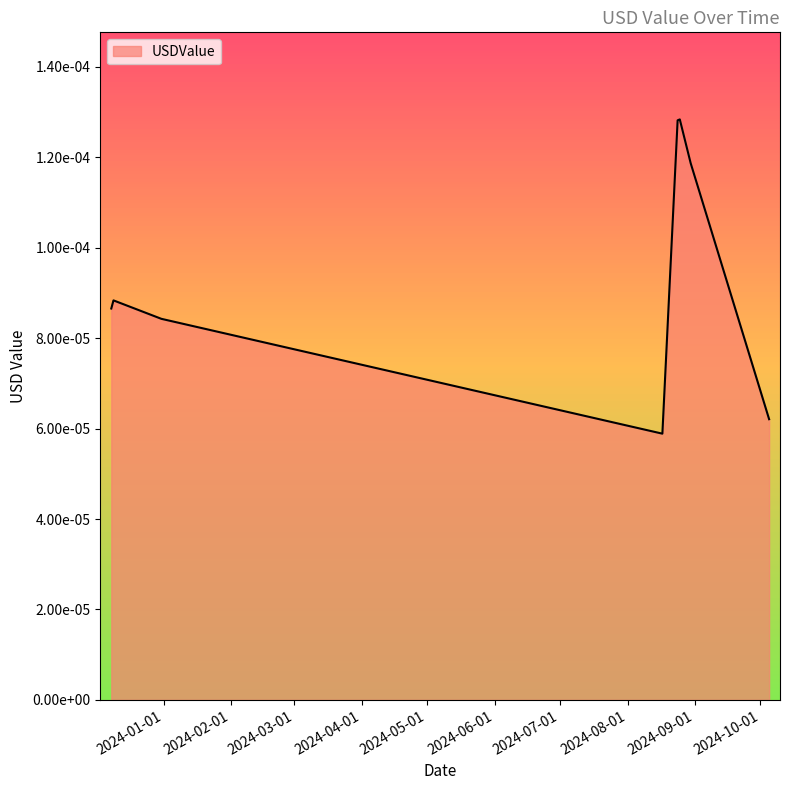

Does the chart display data point markers on the line(s)?

No